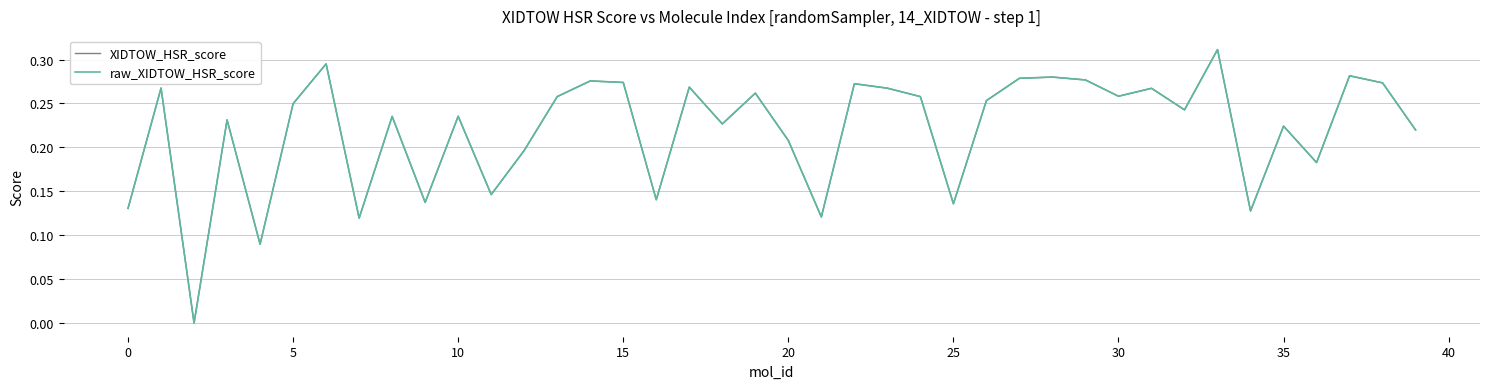

How many interior local peaks does the XIDTOW_HSR_score series have?

14